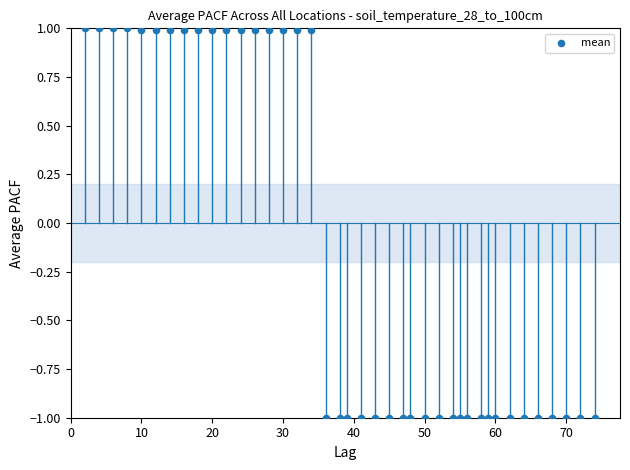

What is the range of X values (max minus min)?

72.0